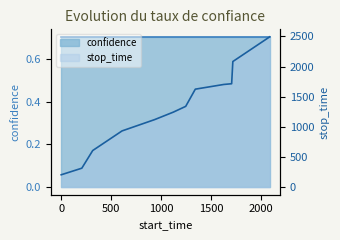

Does the chart have visible grid lines?

No